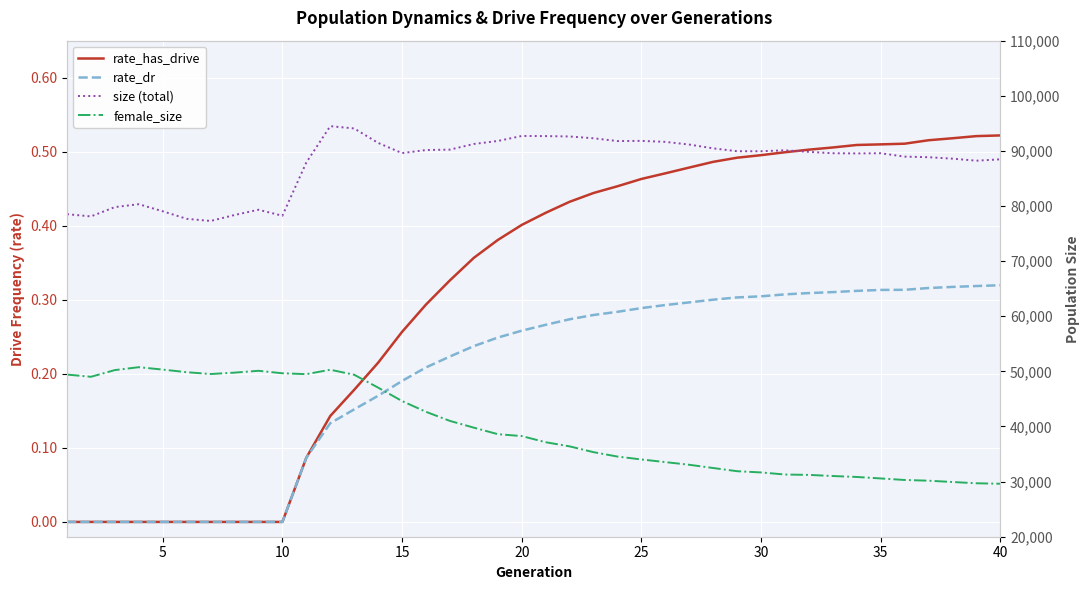

What is the maximum value for rate_dr?

0.3